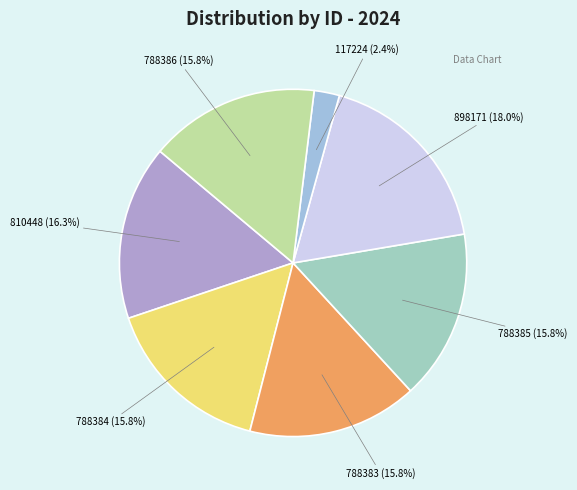

To the nearest percent, what portion does 117224 represent?

2%